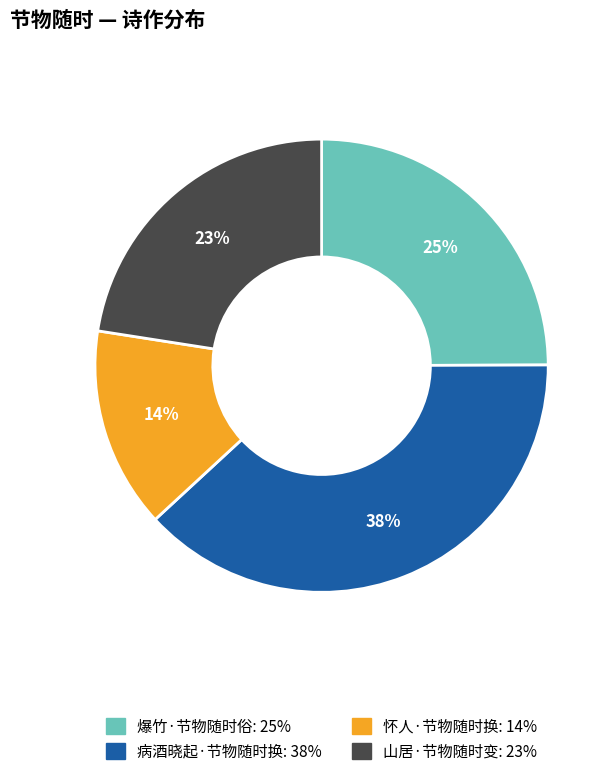

To the nearest percent, what portion does 怀人·节物随时换 represent?

14%